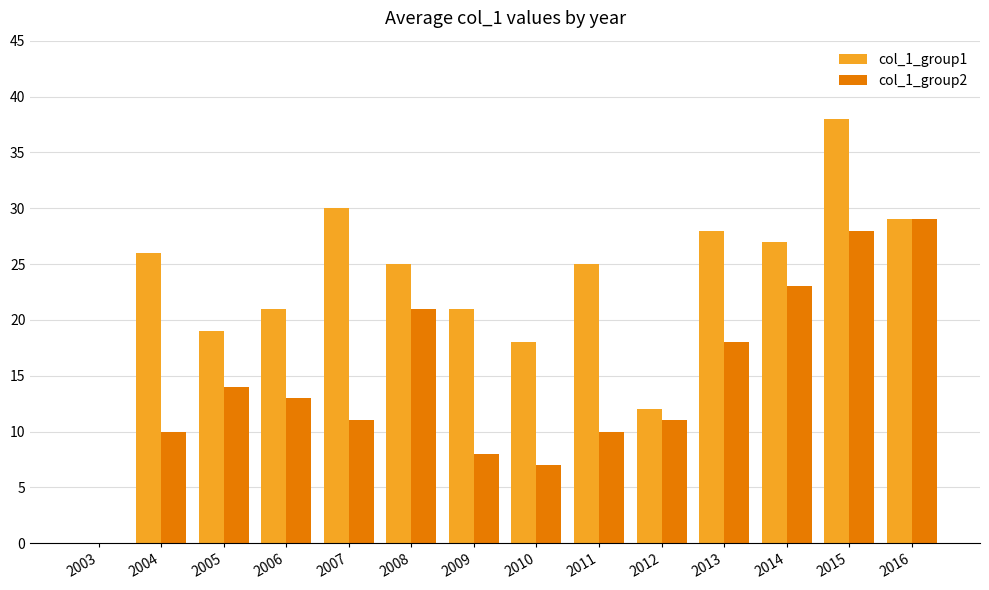

True or false: col_1_group2 has a value of 7 at 2010.

True